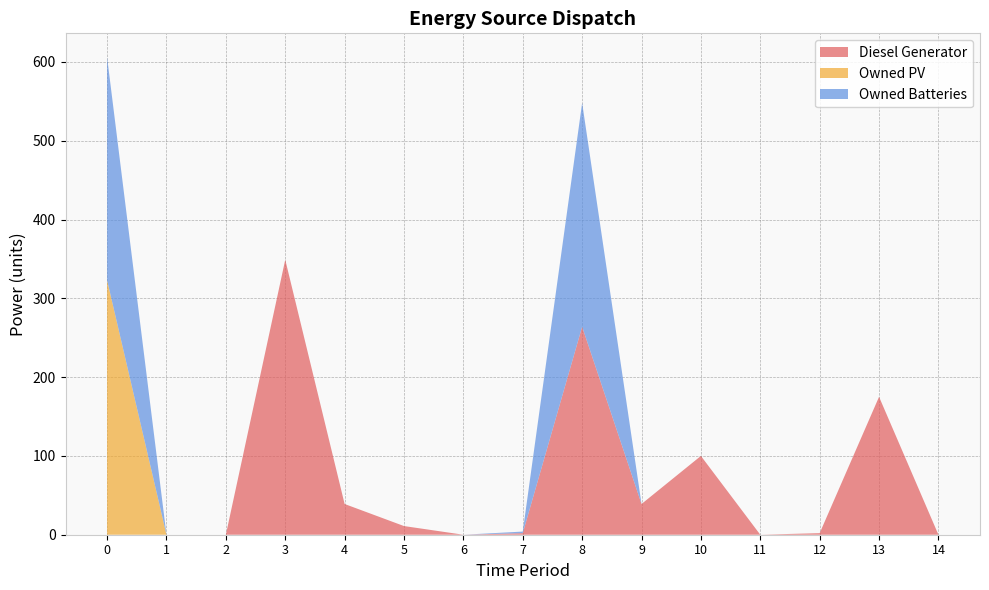

Reading right to left, transcribe all the data shown in this chart.

Diesel Generator: 14=0	13=175	12=2	11=0	10=100	9=39	8=264	7=2	6=0	5=11	4=39	3=349	2=0	1=0	0=0
Owned PV: 14=0	13=0	12=0	11=0	10=0	9=0	8=0	7=0	6=0	5=0	4=0	3=0	2=0	1=0	0=323
Owned Batteries: 14=0	13=0	12=0	11=0	10=0	9=0	8=284	7=2	6=0	5=0	4=0	3=0	2=0	1=0	0=283